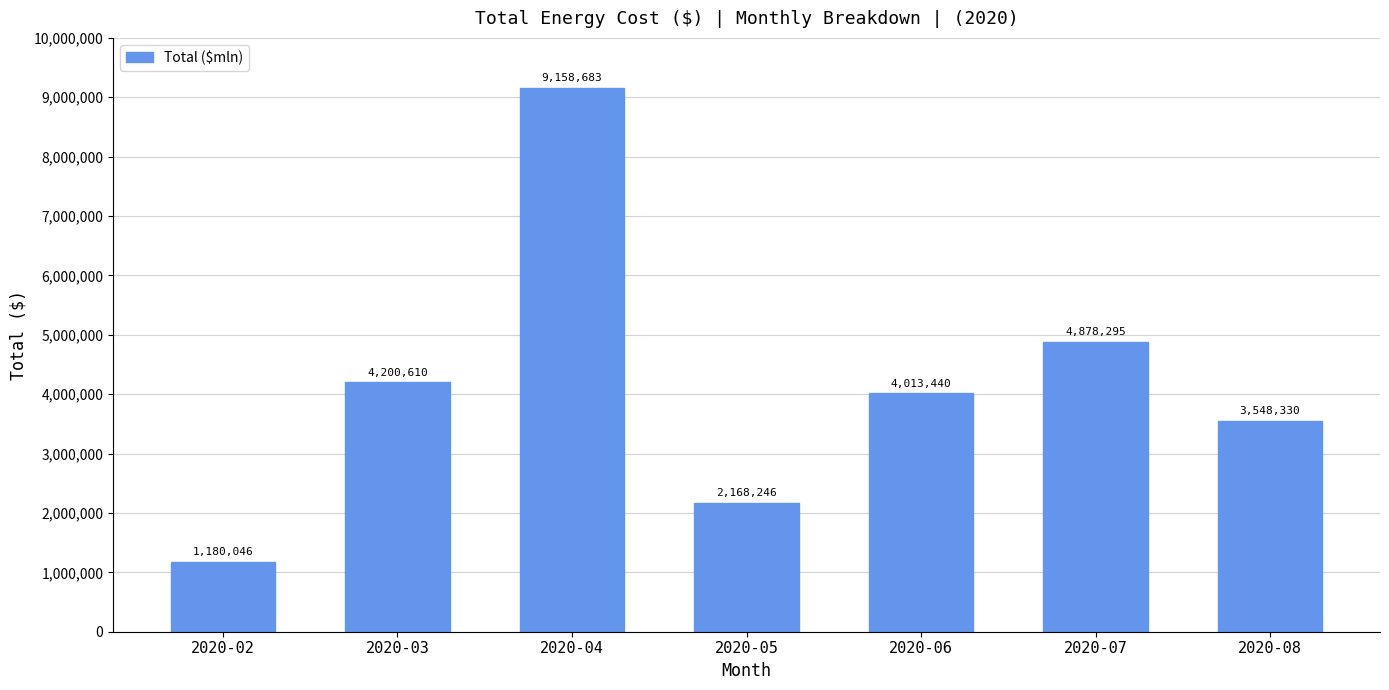

List the labels in order of value, largest first.

2020-04, 2020-07, 2020-03, 2020-06, 2020-08, 2020-05, 2020-02